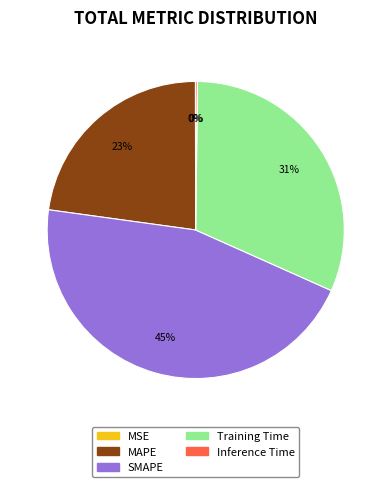

Is it true that Training Time is 31% of the pie?

True